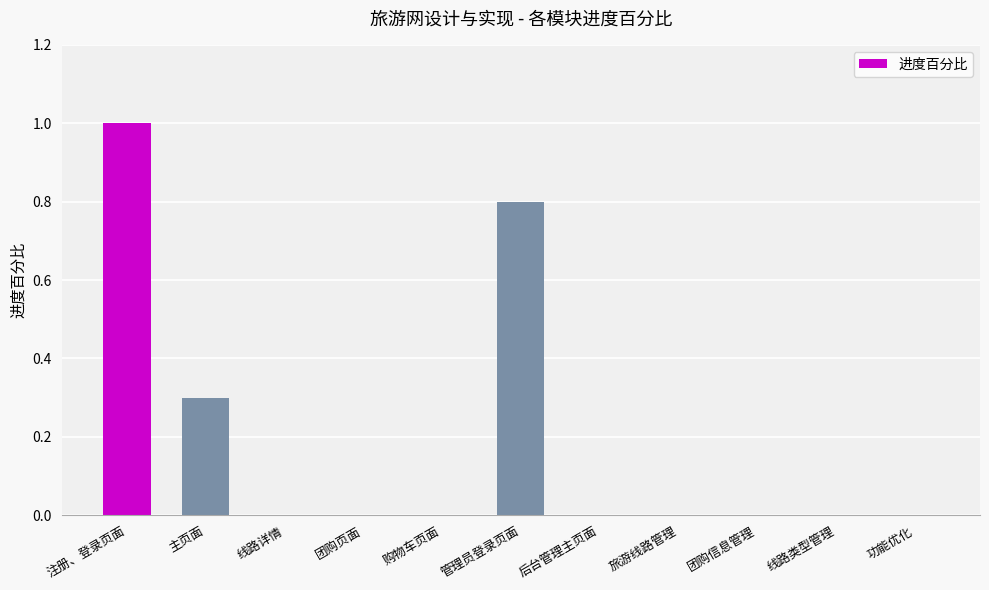

Which label corresponds to the largest value in the chart?

注册、登录页面